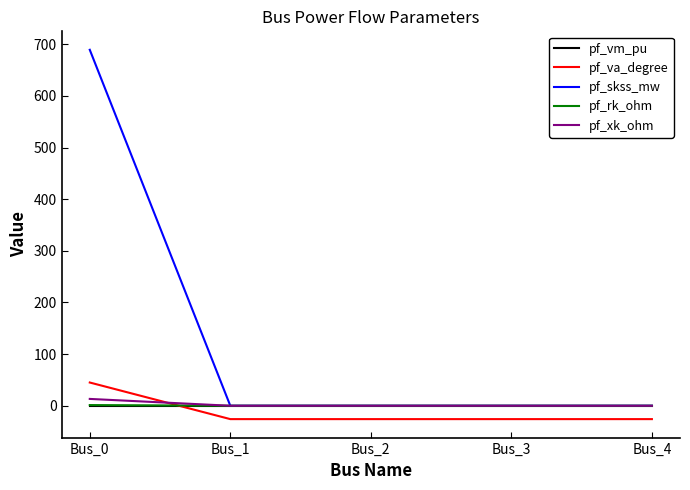

Is it true that pf_skss_mw equals 959.4 at Bus_0?

False